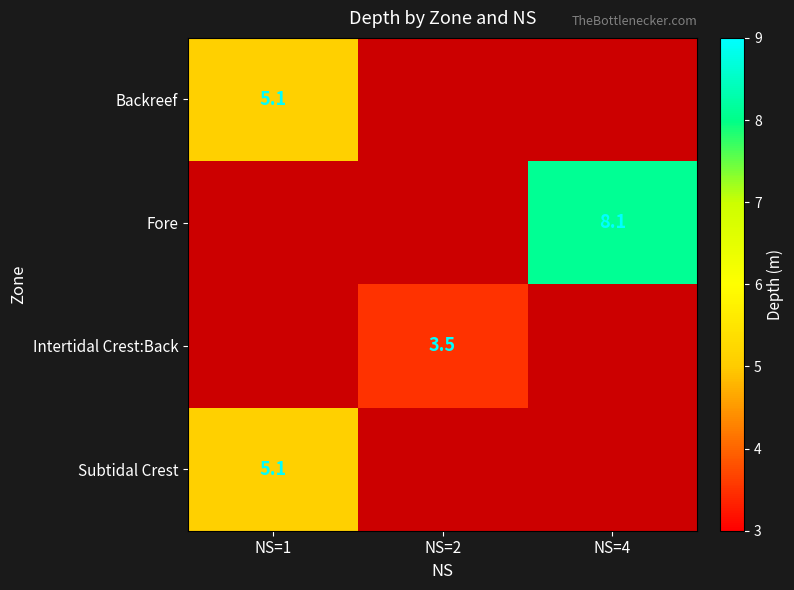

At which category does the chart reach its peak across all series?

NS=4